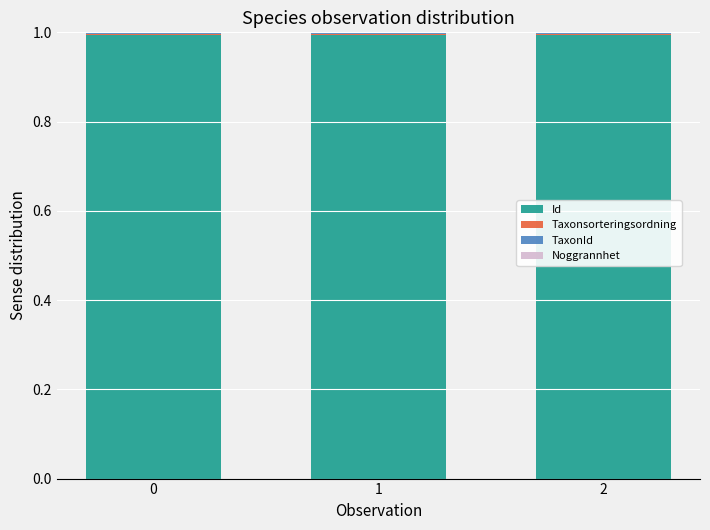

The value of Id at 1 is 1.5. True or false?

False